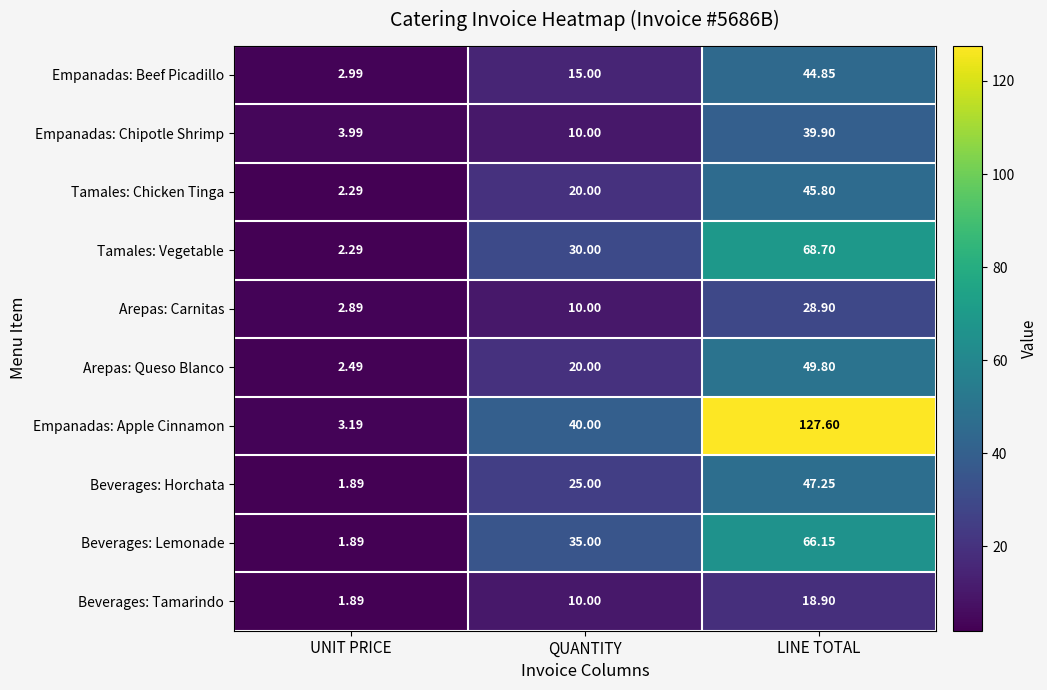

At how many categories does at least one series exceed 13?

2